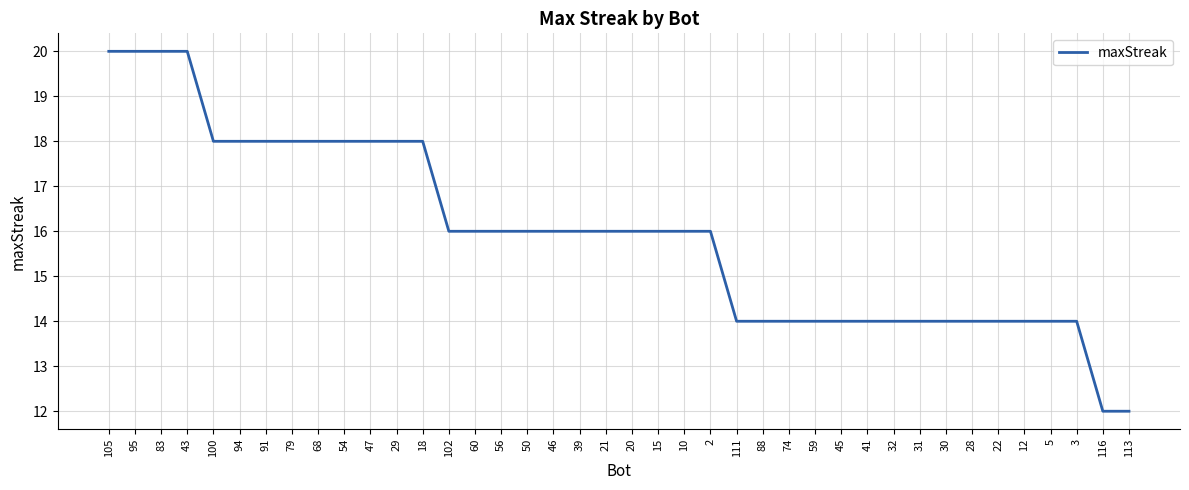

Is it true that the value at 29 is 11?

False